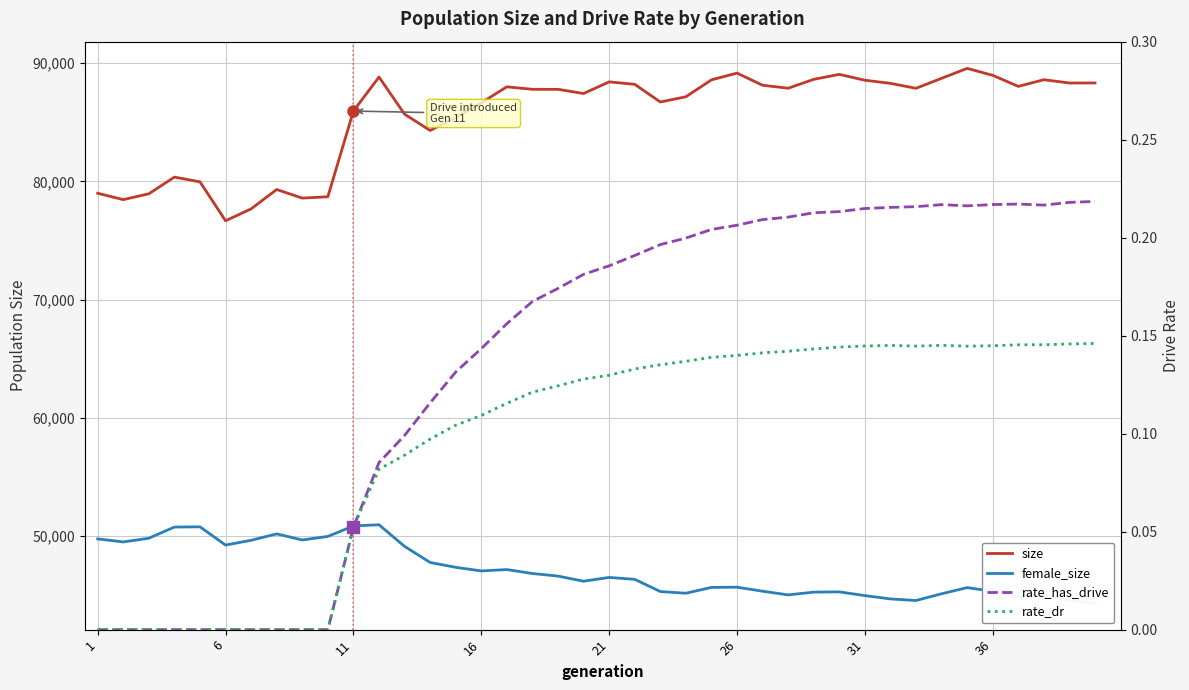

Is the value of rate_dr at 22 greater than the value of size at 37?

No